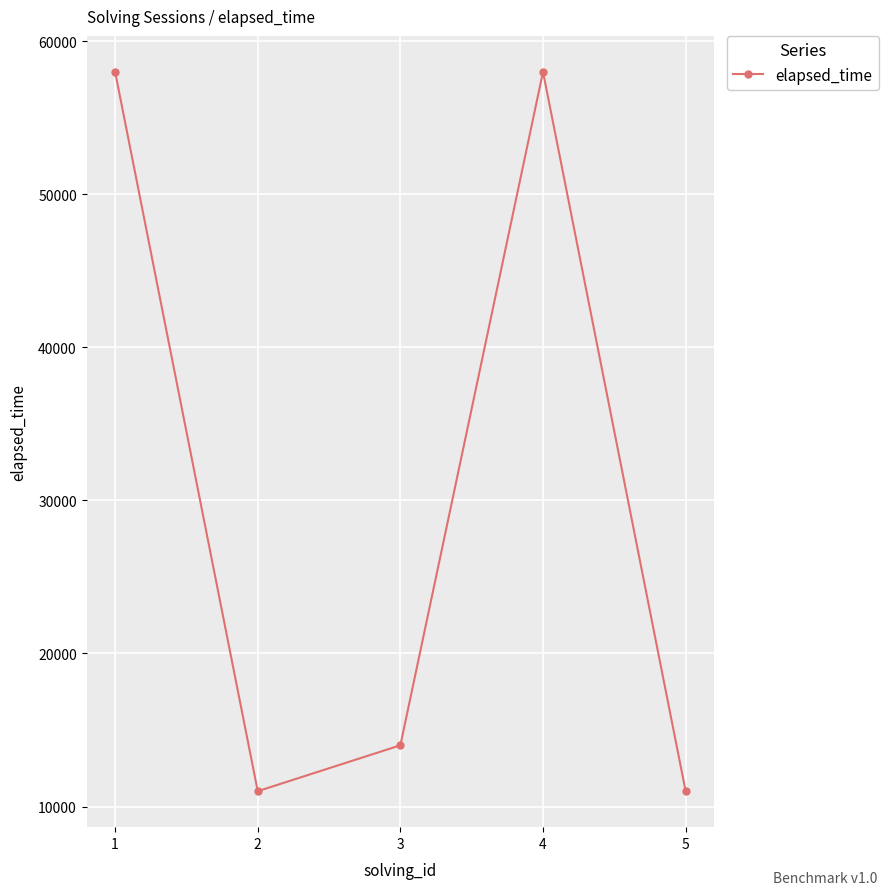

How many data points does each series have?

5